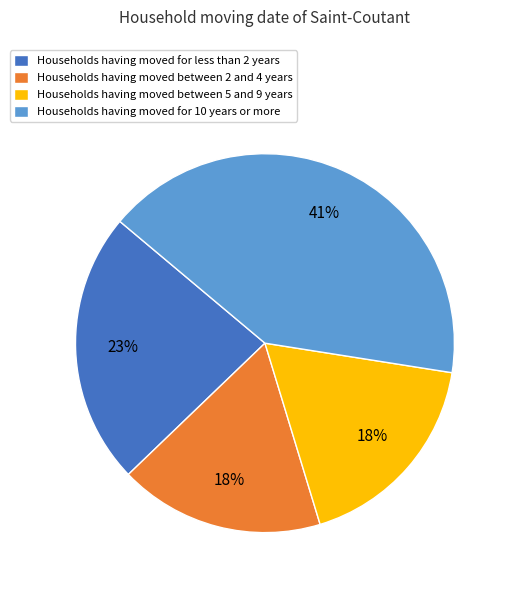

Which category has the biggest portion of the pie?

Households having moved for 10 years or more